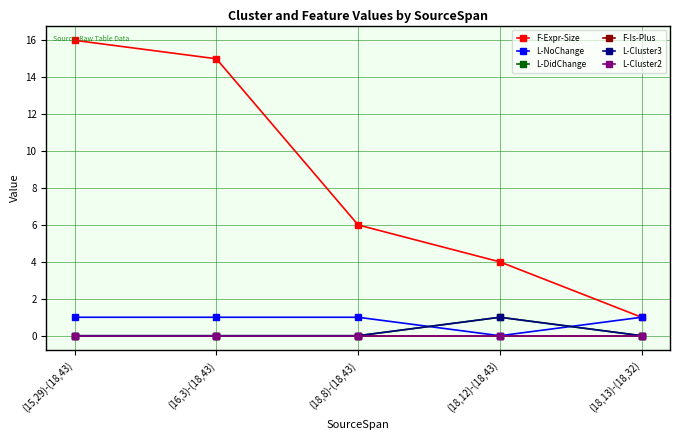

List the series in order of their peak value, lowest first.

F-Is-Plus, L-Cluster2, L-NoChange, L-DidChange, L-Cluster3, F-Expr-Size